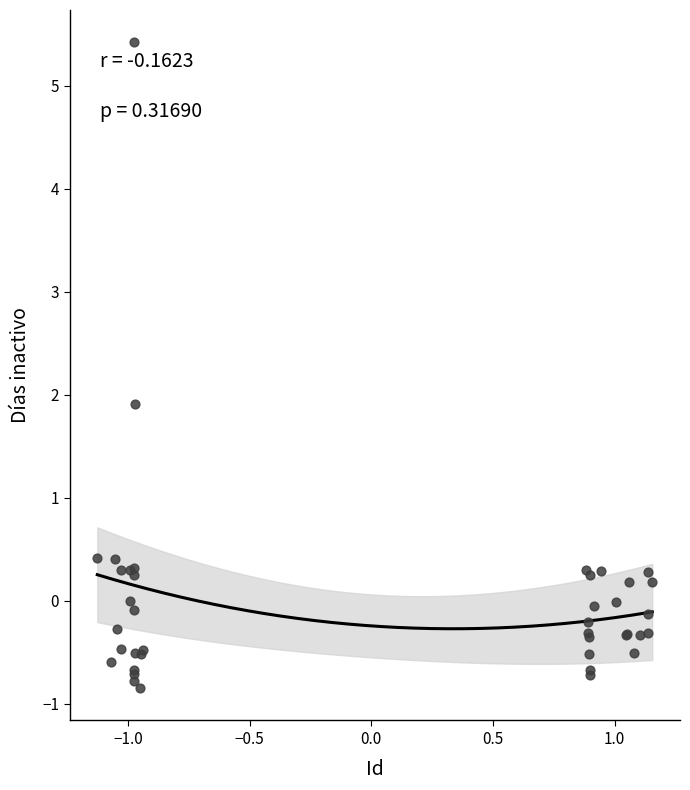

What Y value in the scatter plot is closest to 2?

1.9